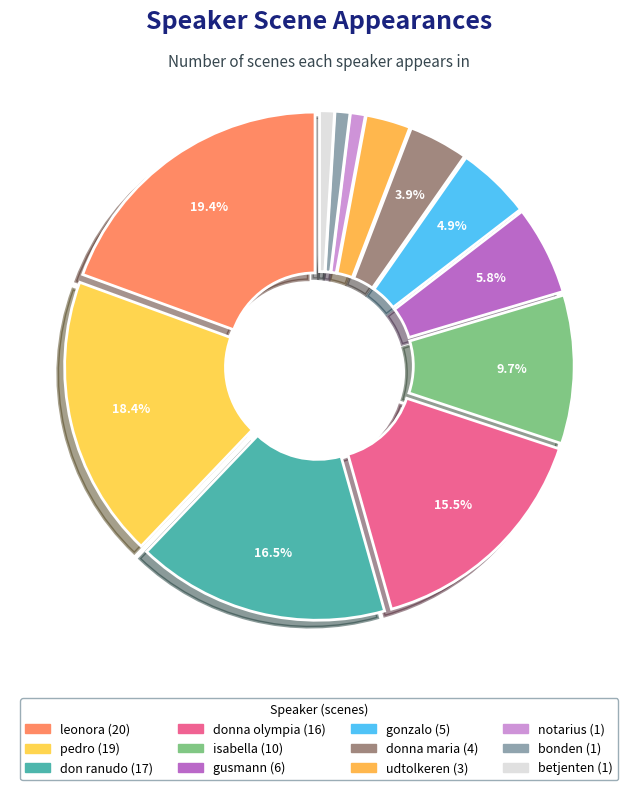

Rank the categories by value from lowest to highest.

bonden, betjenten, notarius, udtolkeren, donna maria, gonzalo, gusmann, isabella, donna olympia, don ranudo, pedro, leonora